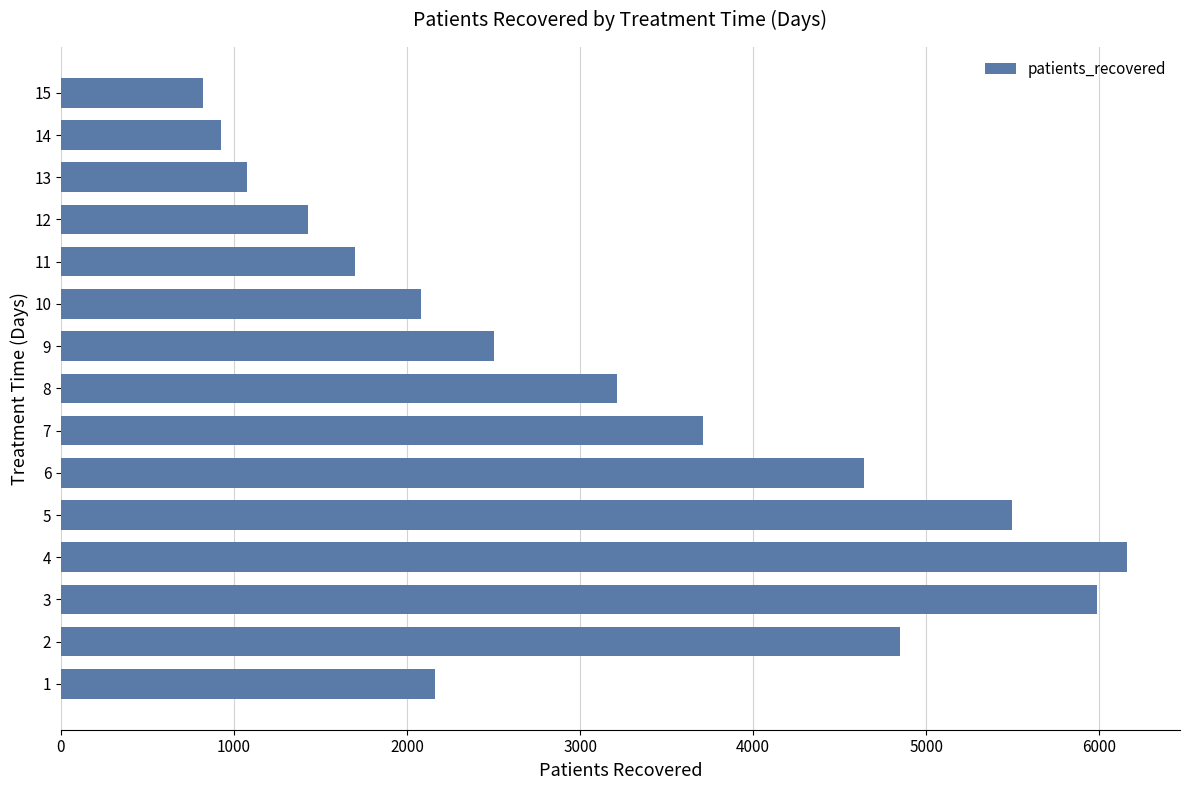

Approximately how many times larger is the value at 5 compared to 15?

6.7